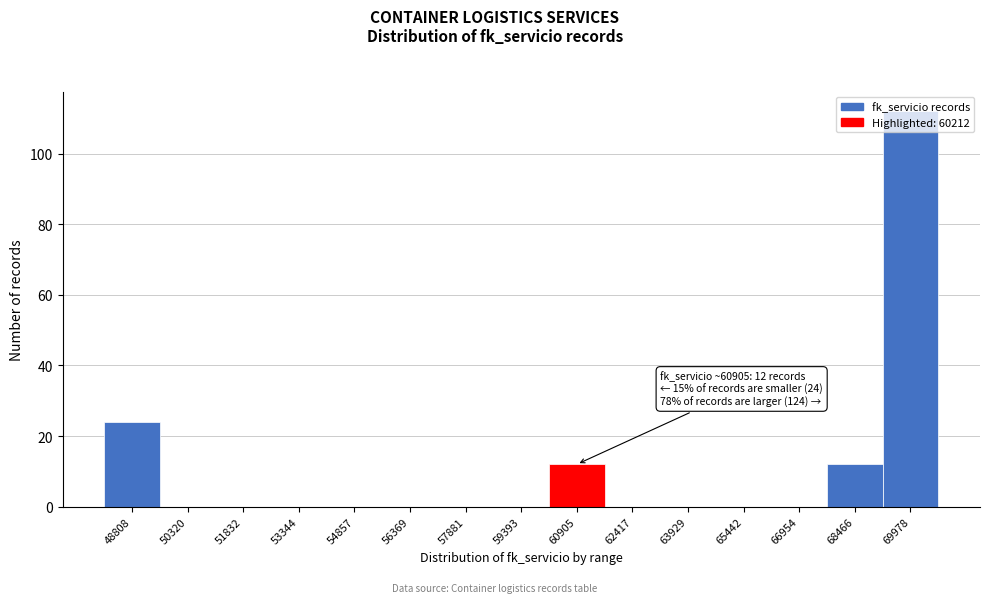

Over which range of the x-axis is the bar tallest?

69200 to 70800